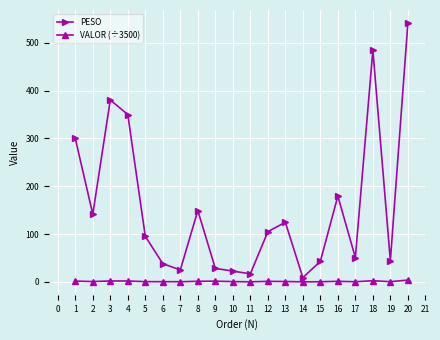

True or false: VALOR (÷3500) and PESO intersect in this chart.

False